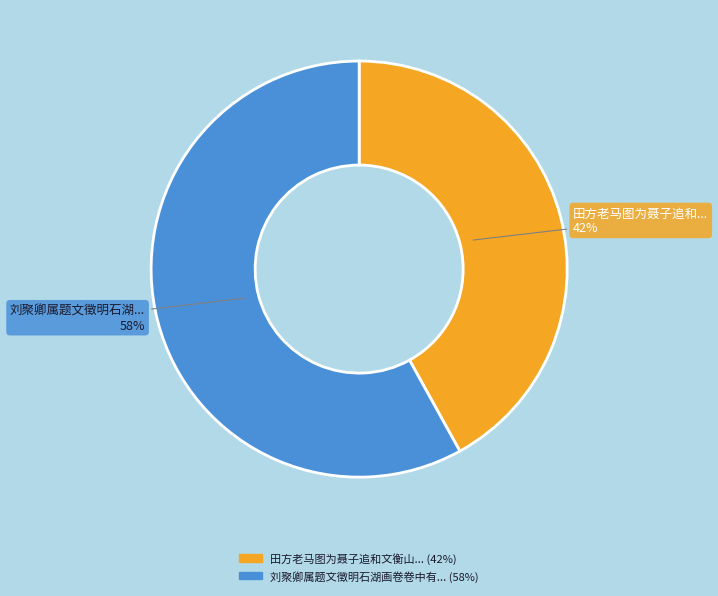

Is there any slice that represents more than half of the pie?

Yes